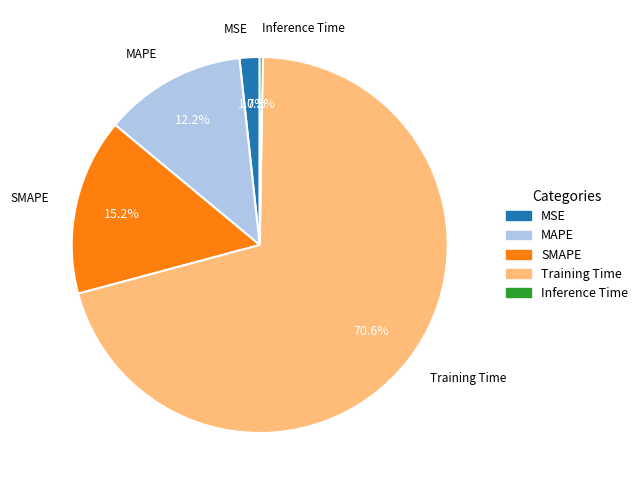

Which category accounts for the majority?

Training Time